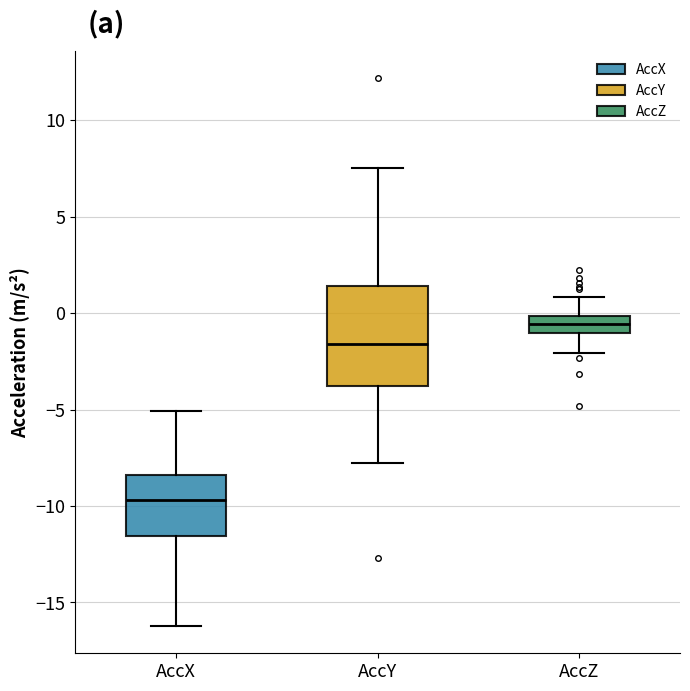

Reading left to right, read every box against the y-axis: the position of its median line, the range the box covers, and the ends of its whiskers. The values are not printed on the chart, so give them approximately, as read against the axis.

AccX: median -9.5, box -11.5 to -8.5, whiskers -16.0 to -5.0
AccY: median -1.5, box -4.0 to 1.5, whiskers -8.0 to 7.5
AccZ: median -0.5, box -1.0 to 0.0, whiskers -2.0 to 1.0